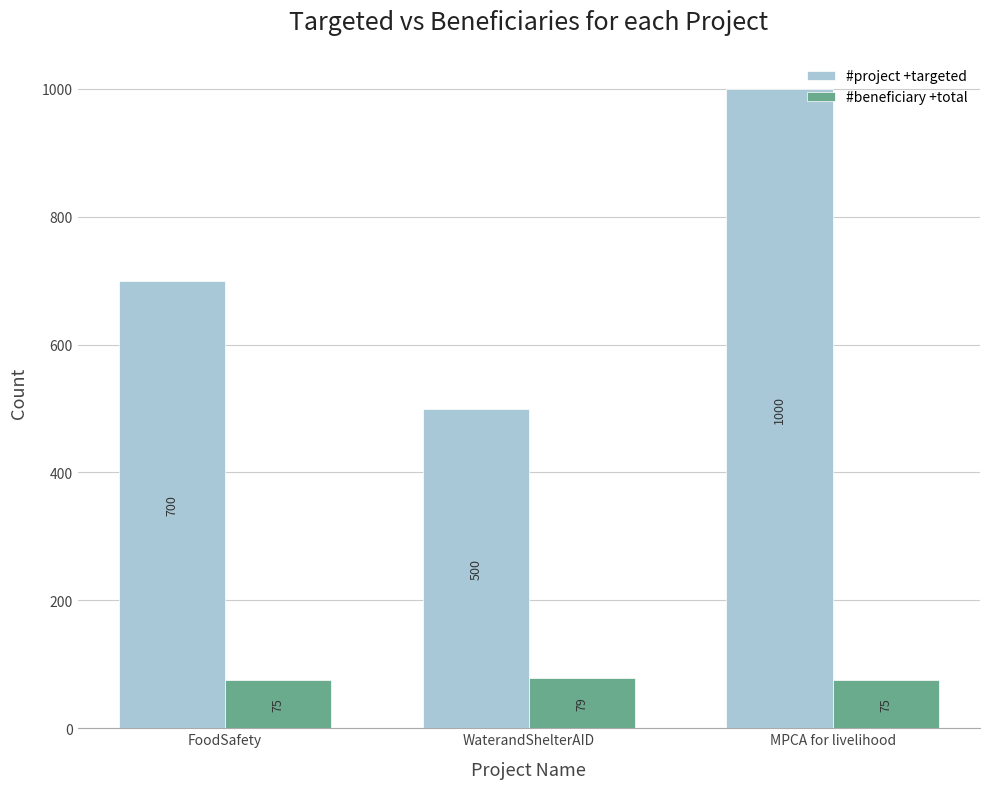

What is the label of the 3rd bar from the left?

MPCA for livelihood